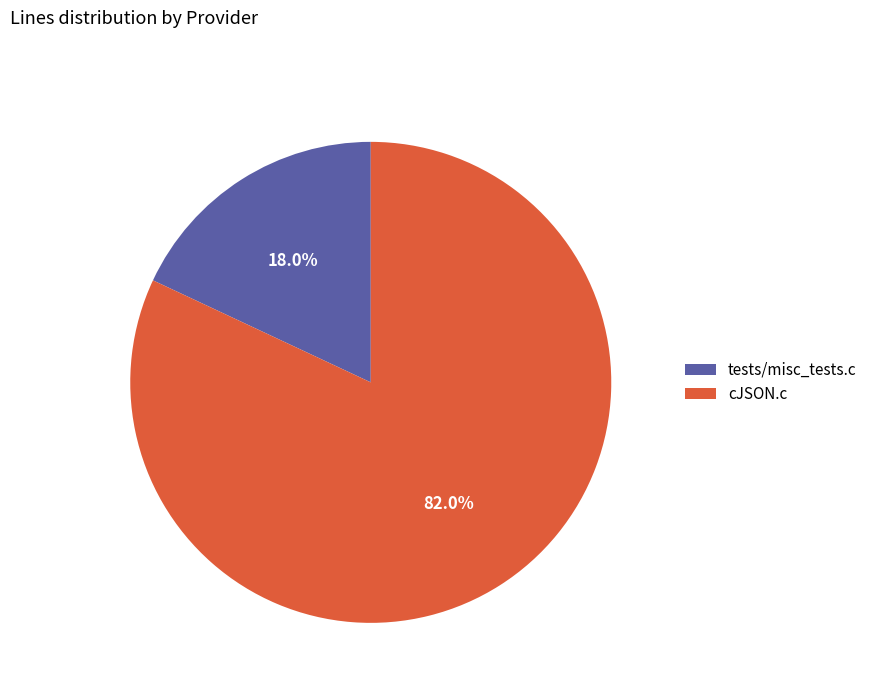

True or false: cJSON.c accounts for 75% of the total.

False